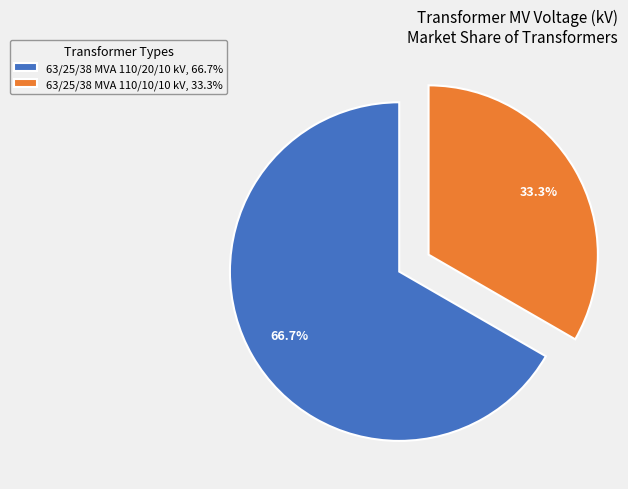

True or false: 63/25/38 MVA 110/20/10 kV accounts for 58% of the total.

False